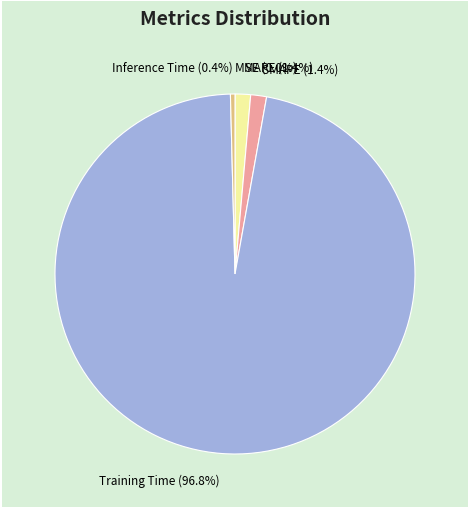

How much of the chart is everything except MAPE?

98.6%